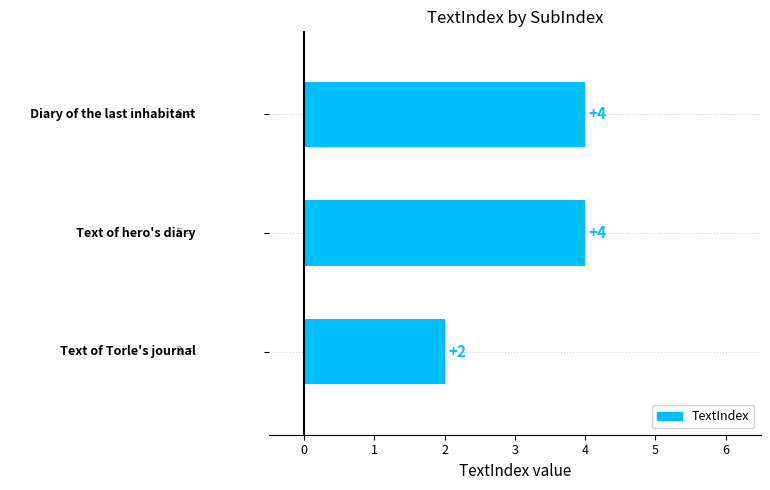

How many values are between 2 and 4?

3